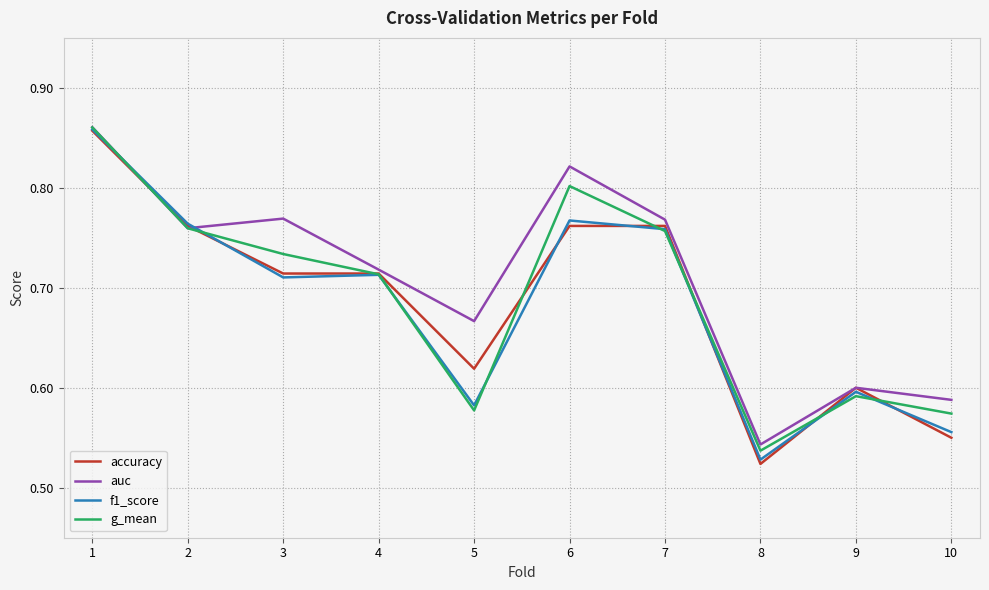

Where is auc nearest to the value 0?

8